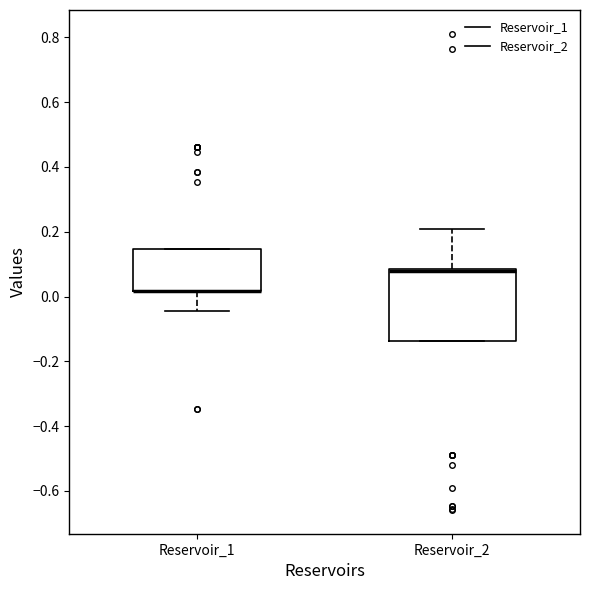

Reading left to right, read every box against the y-axis: the position of its median line, the range the box covers, and the ends of its whiskers. The values are not printed on the chart, so give them approximately, as read against the axis.

Reservoir_1: median 0.02 (drawn on the box's lower edge), box 0.02 to 0.14, whiskers -0.04 to 0.14
Reservoir_2: median 0.08 (drawn on the box's upper edge), box -0.14 to 0.08, whiskers -0.14 to 0.20